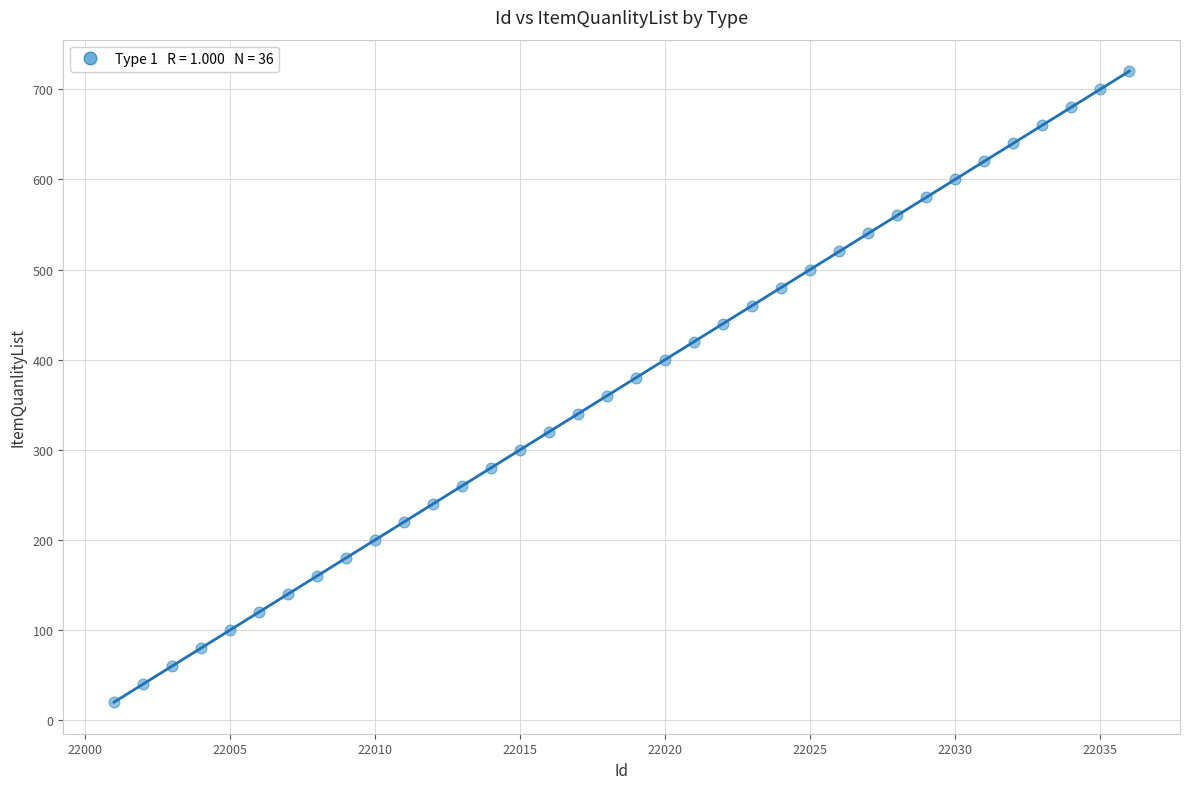

What is the range of Y values (max minus min)?

700